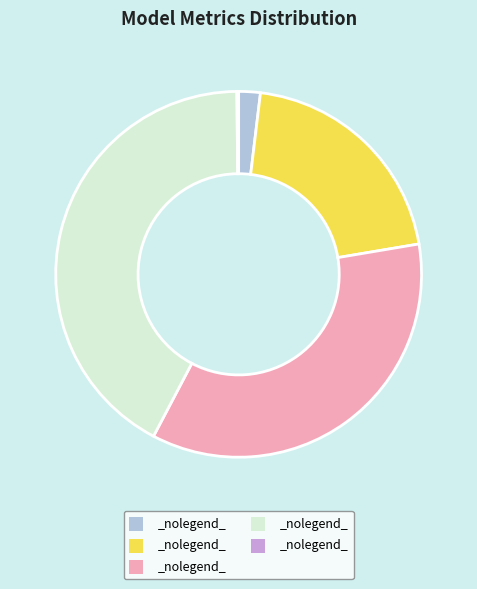

Does any single category account for the majority?

No